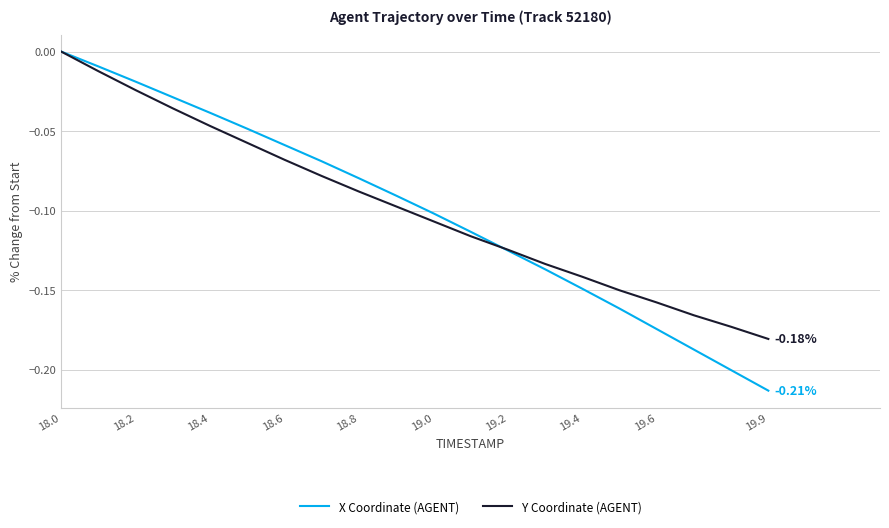

Which series has the widest spread of values?

X Coordinate (AGENT)